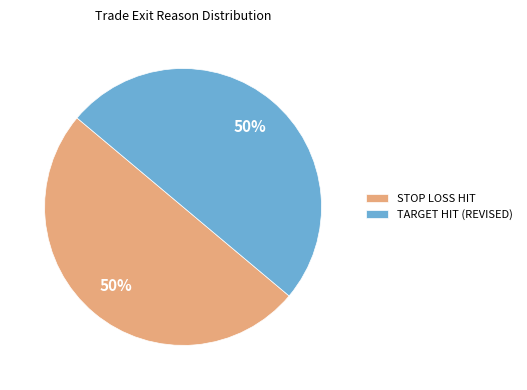

To the nearest percent, what percentage of the pie is STOP LOSS HIT?

50%